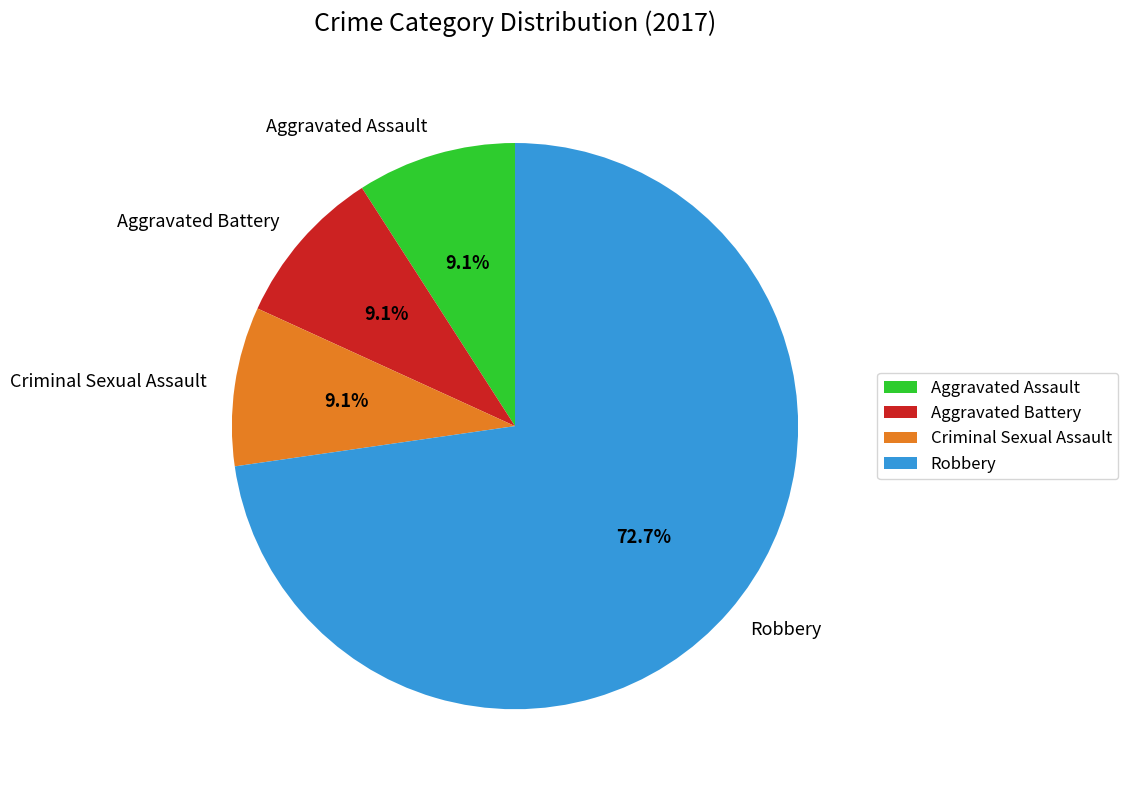

How many slices are in this pie chart?

4